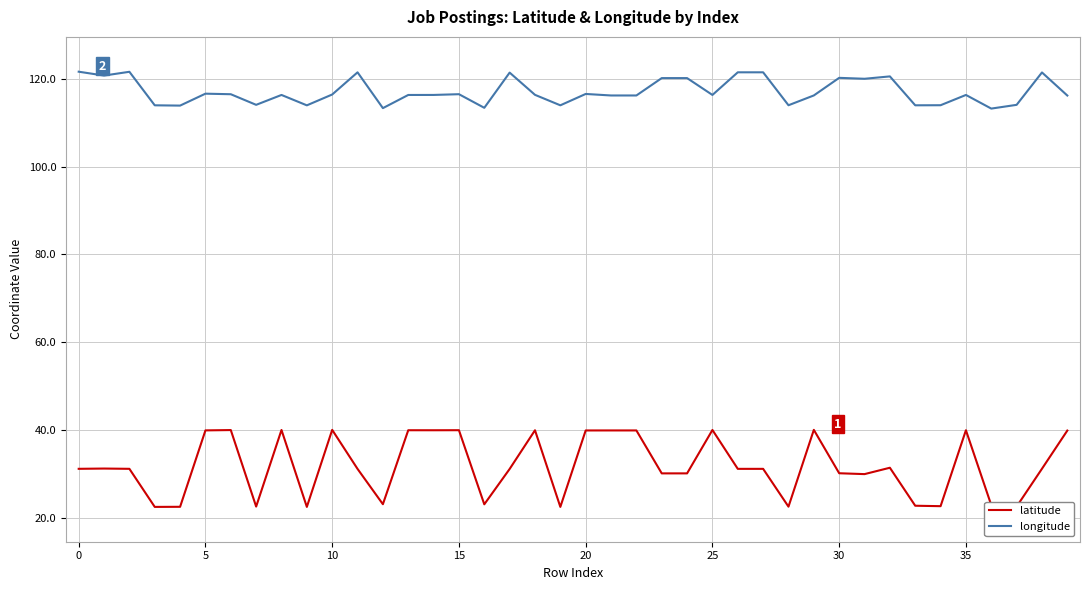

Which series has the widest spread of values?

latitude